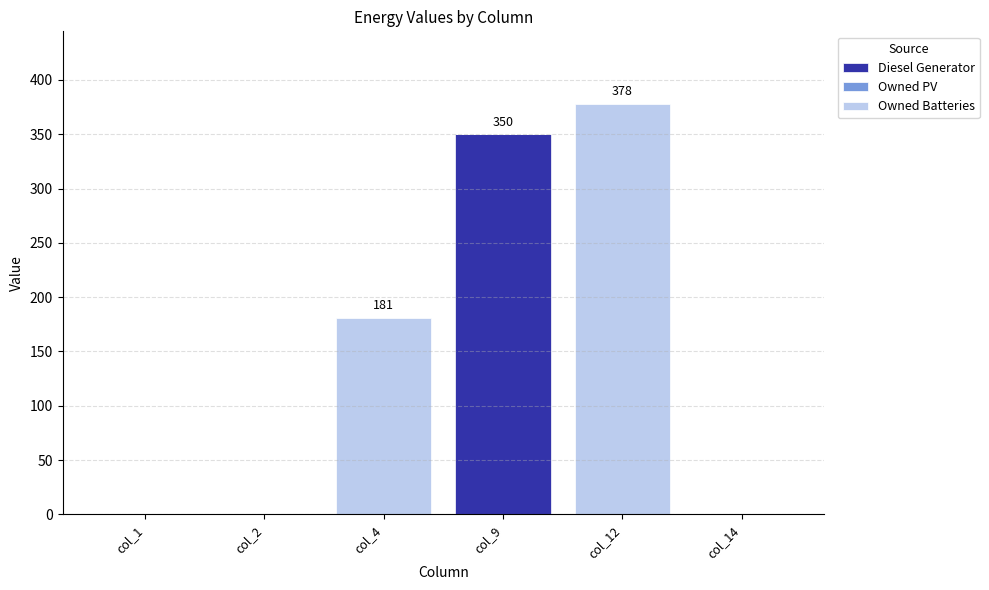

At which category is the sum across all series the highest?

col_12